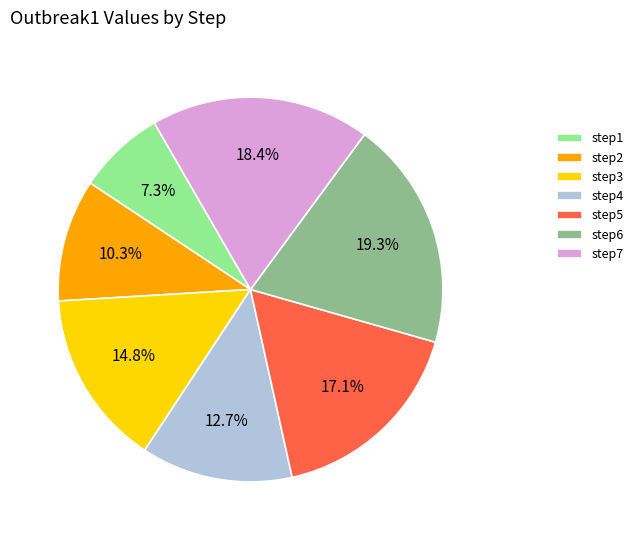

What percentage is NOT represented by step2?

89.7%